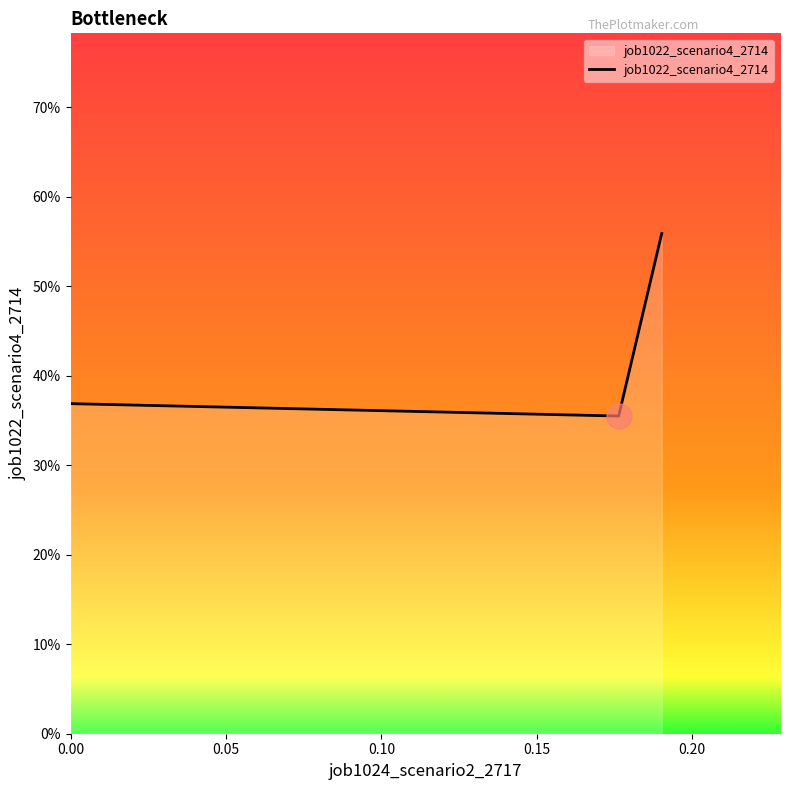

Is this an area chart (filled region under the line)?

Yes